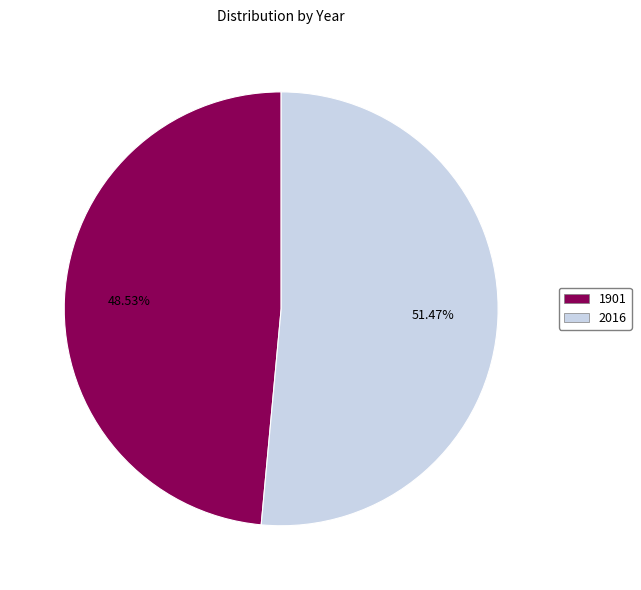

Which has a higher value, 1901 or 2016?

2016